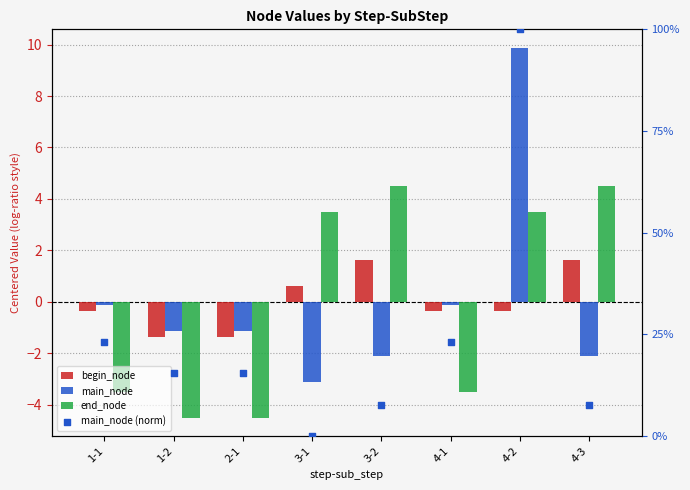

Which series reaches the minimum Y coordinate?

end_node